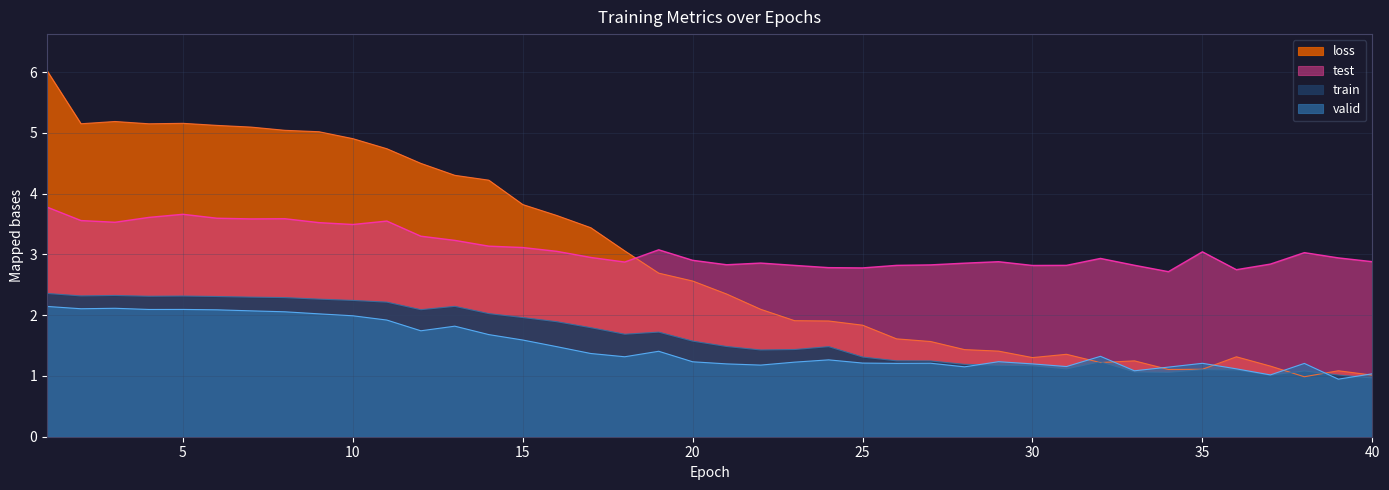

At how many categories does at least one series exceed 3?

21